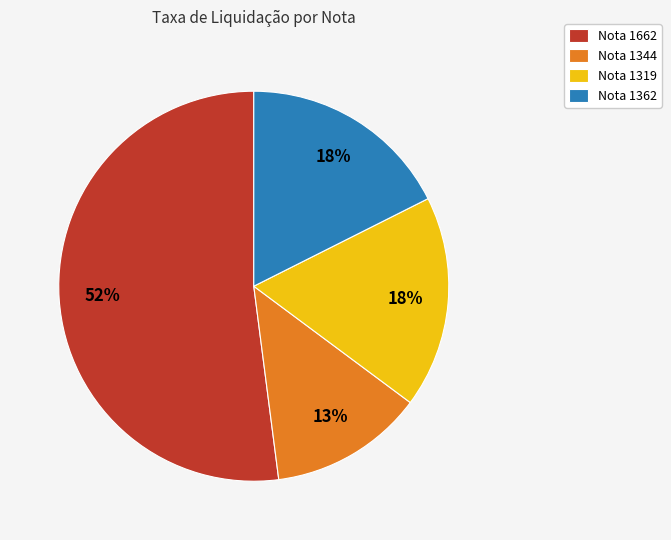

Is there any slice that represents more than half of the pie?

Yes